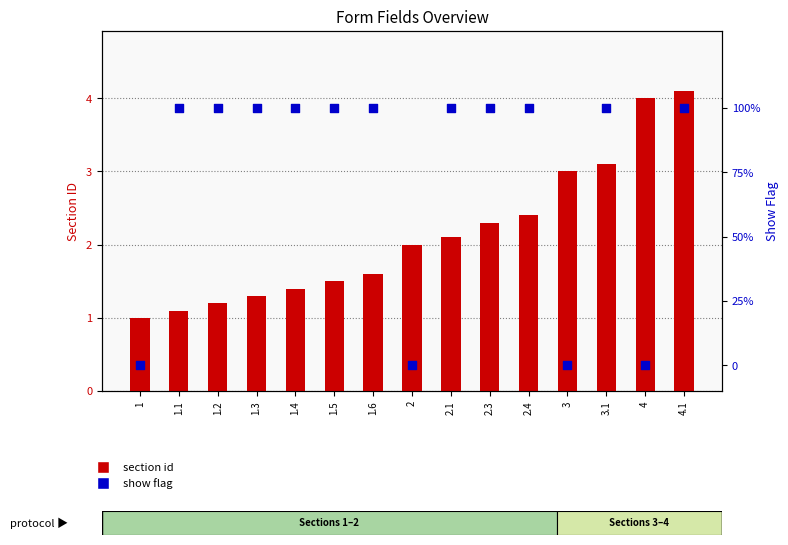

What are all the series names shown in the legend?

section id, show flag